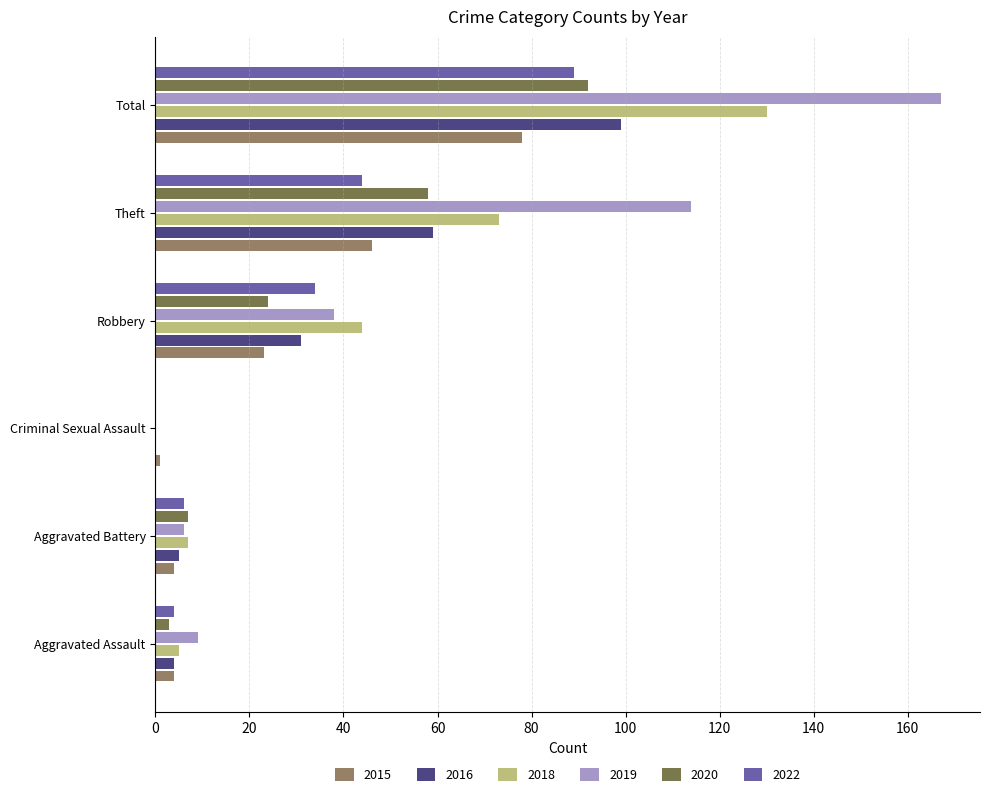

Where is 2016 nearest to the value 49?

Theft